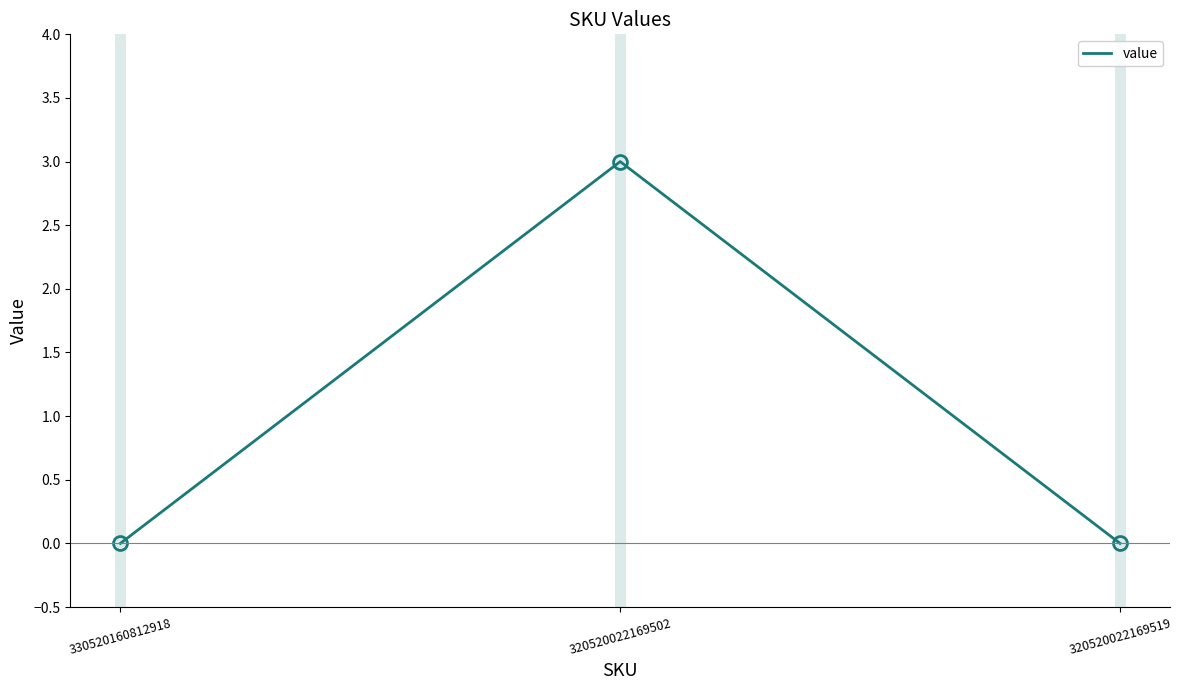

What is the change in value from 320520022169502 to 320520022169519?

-3